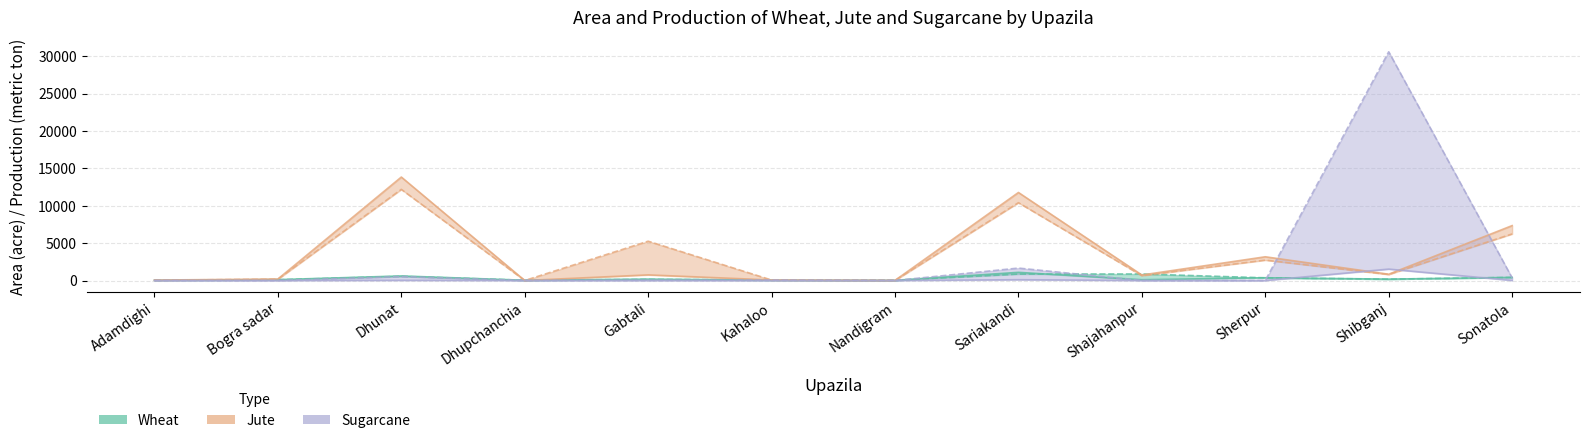

True or false: Sugarcane Production has a value of 3.1 at Gabtali.

False